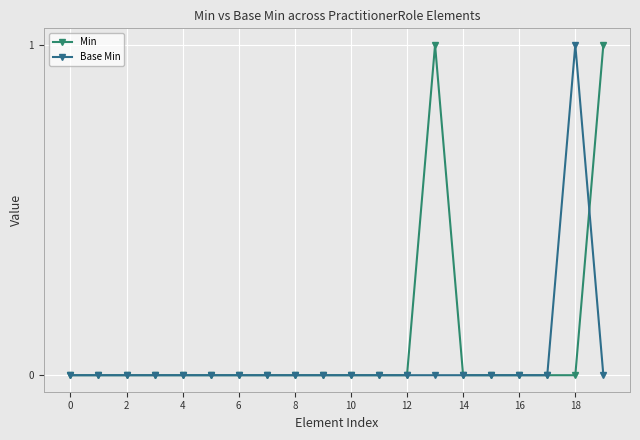

Which series has the largest total across all categories?

Min